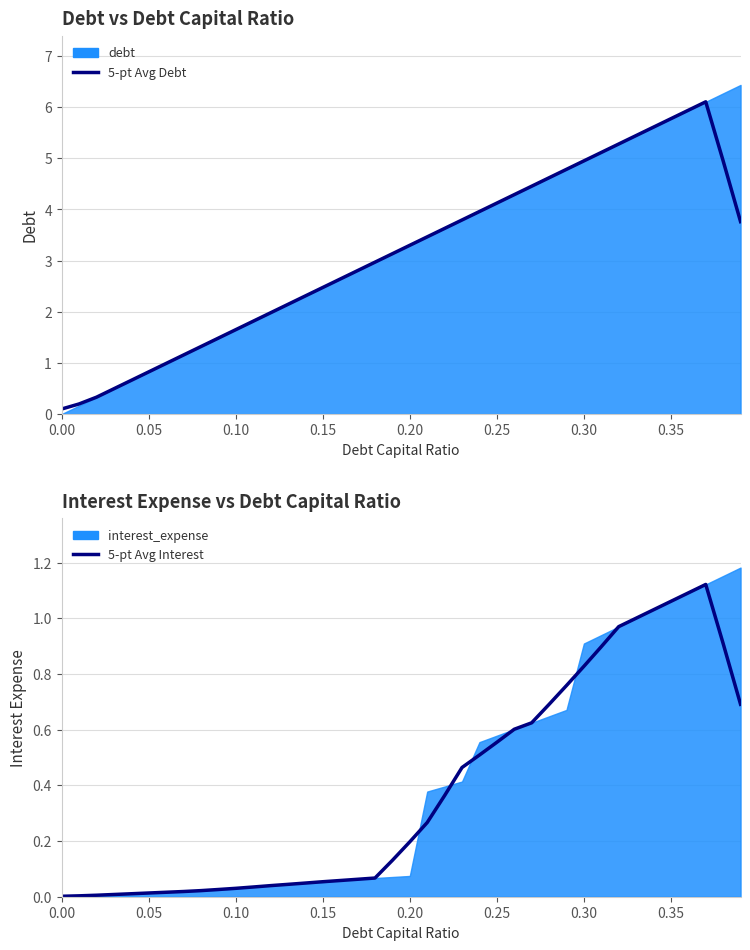

What is the maximum value for 5-pt Avg Debt?

6.1